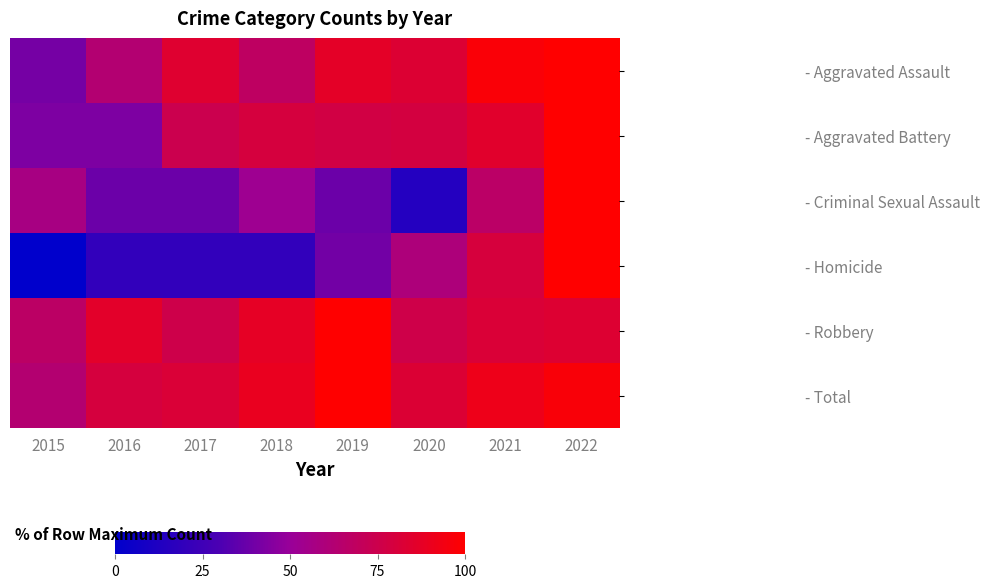

Count the number of data series in this chart.

6